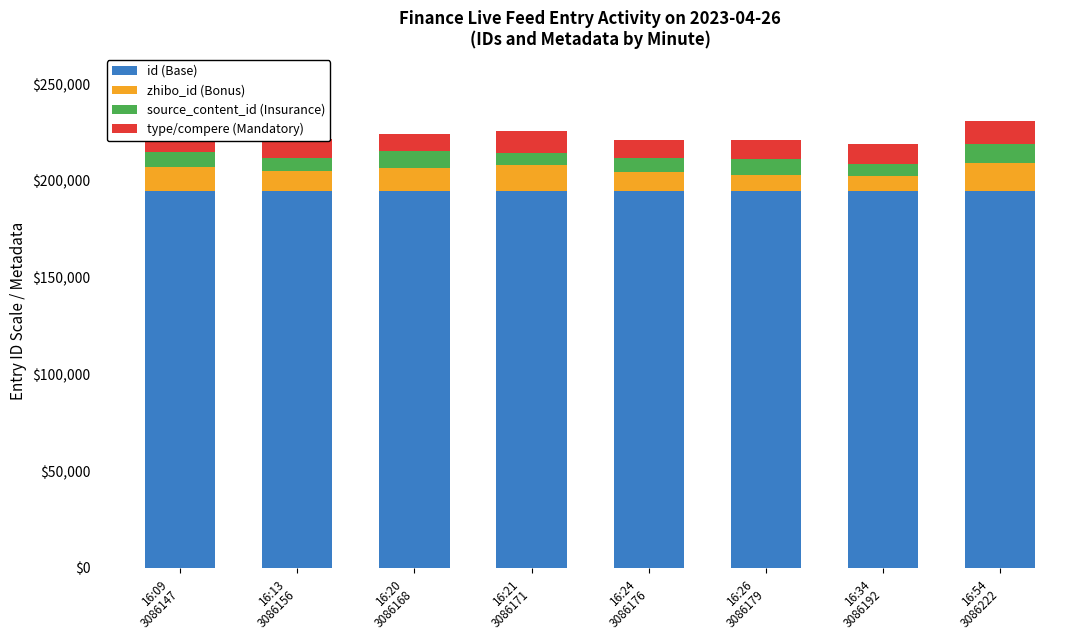

What is the lowest value of the id (Base) series?

194996.8